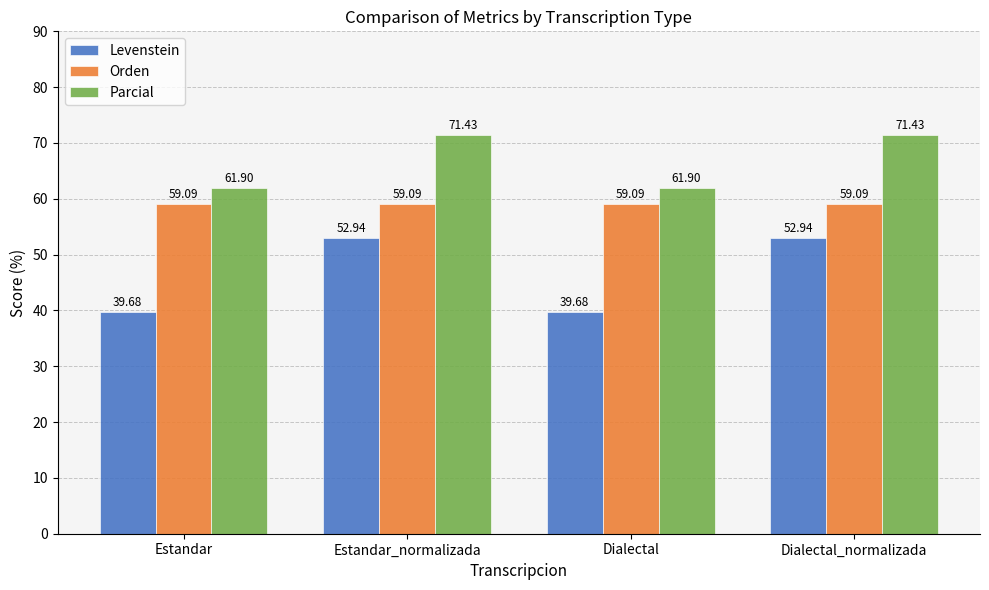

Reading right to left, extract all data points from this chart.

Levenstein: 52.9	39.7	52.9	39.7
Orden: 59.1	59.1	59.1	59.1
Parcial: 71.4	61.9	71.4	61.9